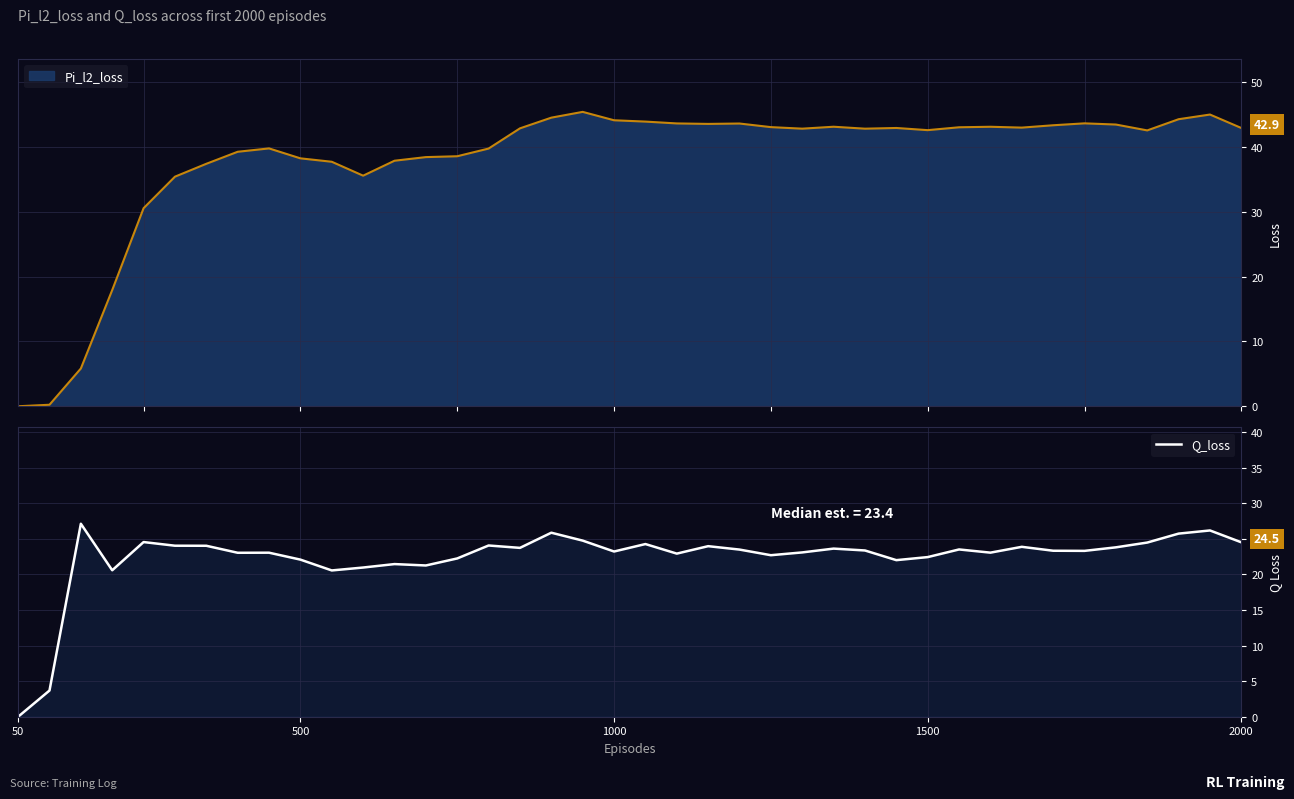

Reading left to right, extract all data points from this chart.

0.0	3.7	27.1	20.6	24.6	24.0	24.0	23.0	23.1	22.1	20.6	21.0	21.5	21.3	22.3	24.1	23.7	25.9	24.8	23.2	24.3	22.9	24.0	23.5	22.7	23.1	23.6	23.4	22.0	22.4	23.5	23.1	23.9	23.3	23.3	23.8	24.5	25.7	26.2	24.5